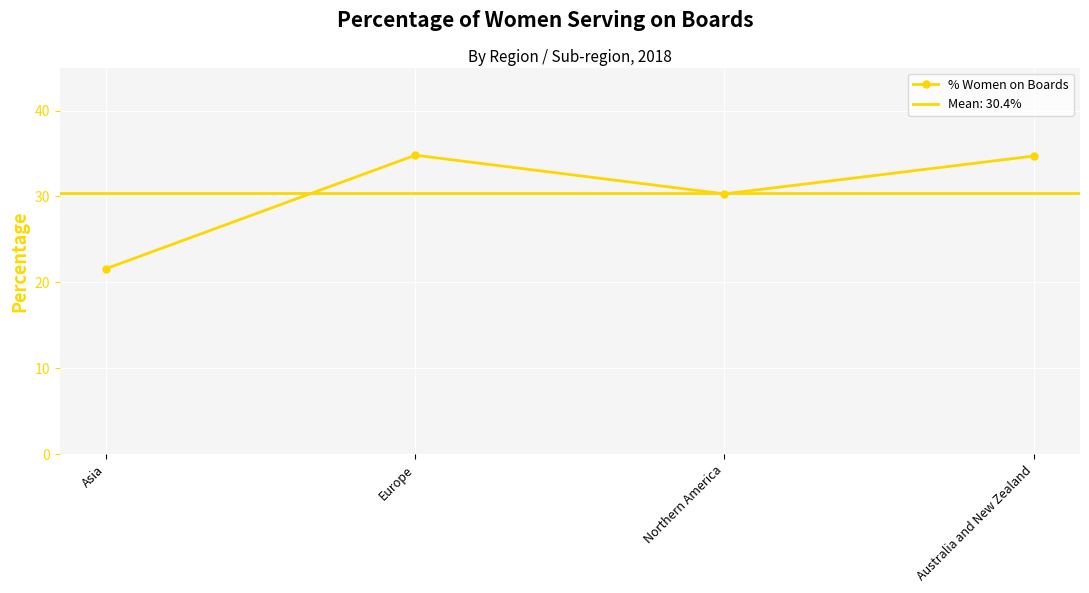

What is the greatest value displayed?

34.8